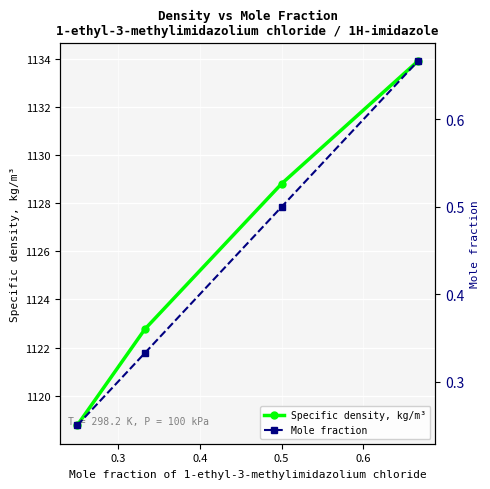

True or false: Mole fraction and Specific density, kg/m³ cross at least once.

False